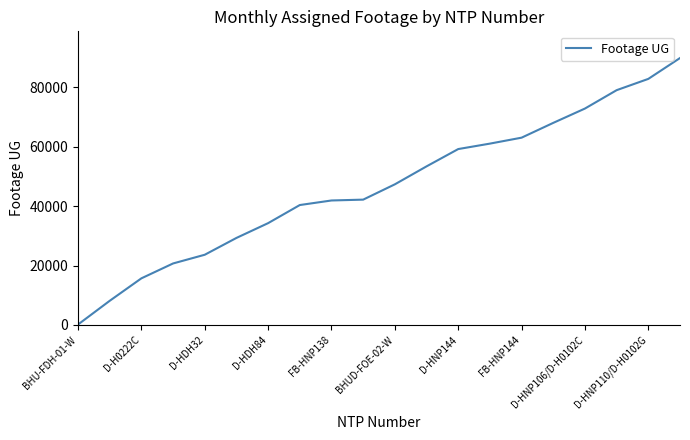

What is the average value?

46637